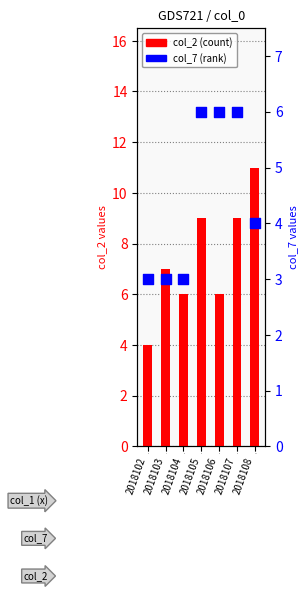

What is the total value across all series at 2018105?

15